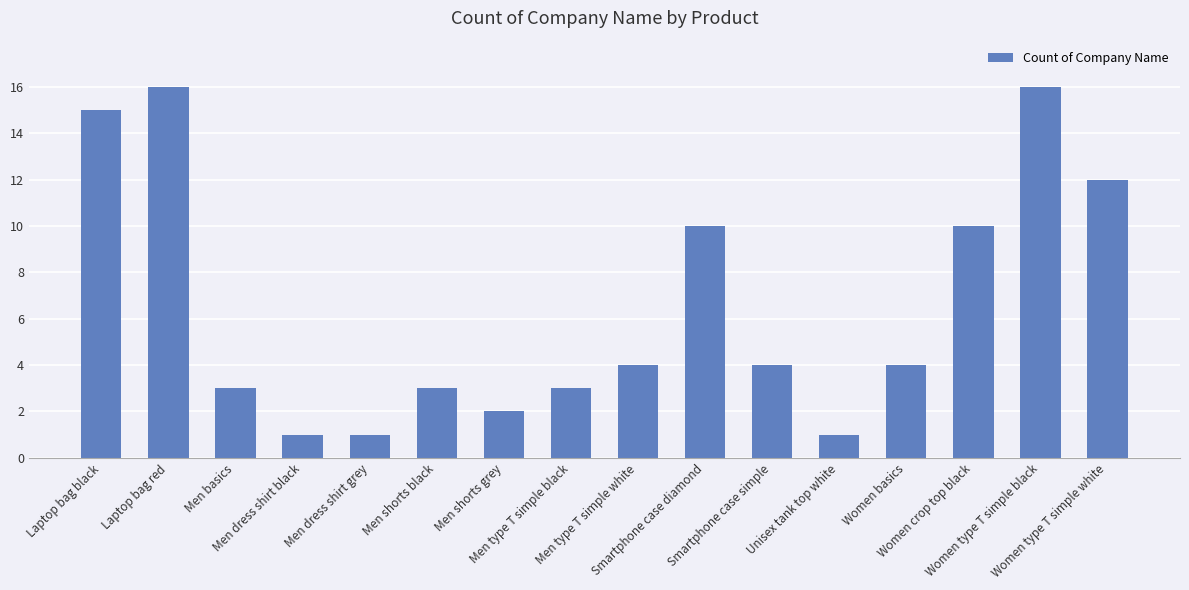

What is the sum of the values at Men shorts black and Laptop bag red?

19